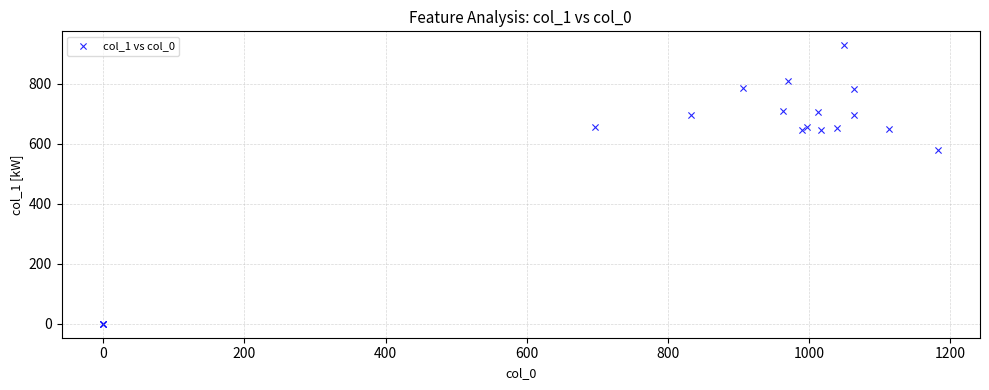

What Y value in the scatter plot is closest to 464?

580.5